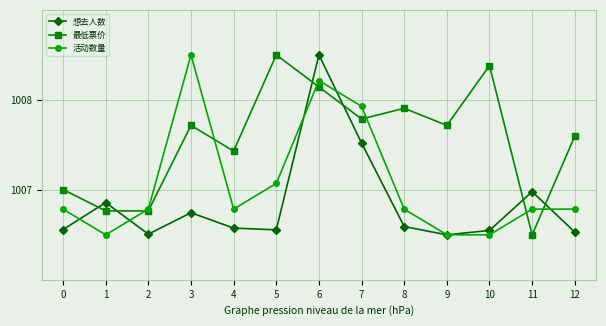

True or false: 活动数量 has more than 1 points higher than both neighbors.

True